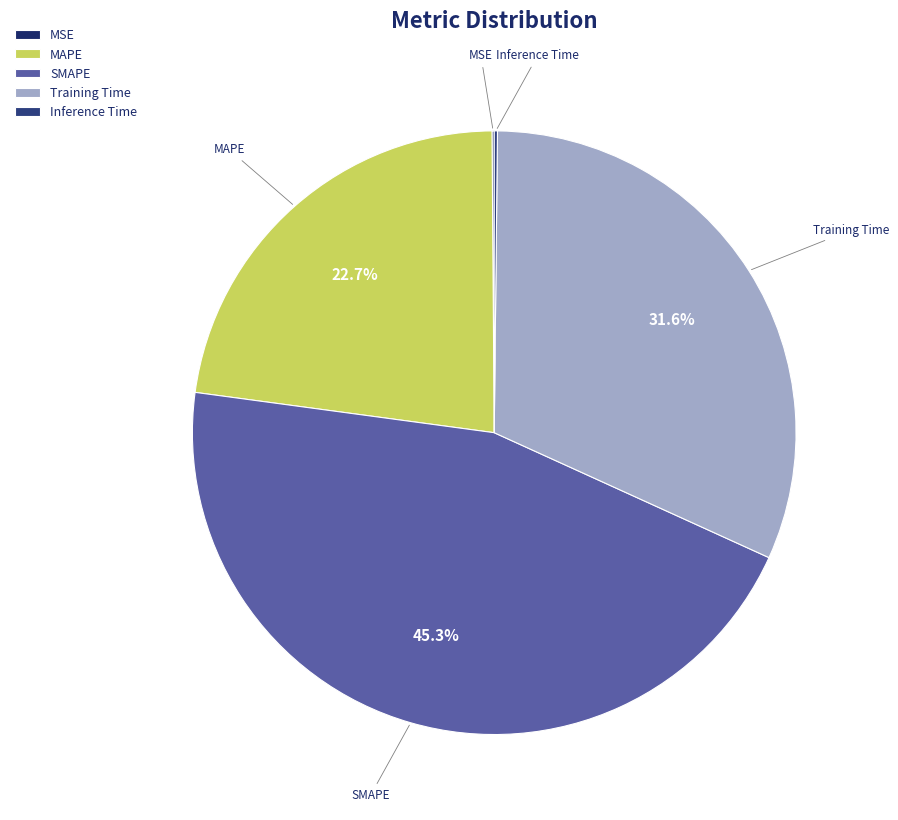

Which category has the biggest portion of the pie?

SMAPE